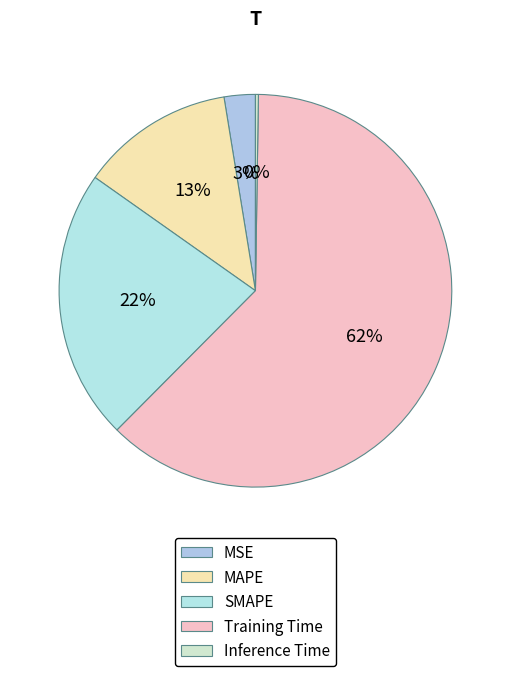

Does any single category account for the majority?

Yes